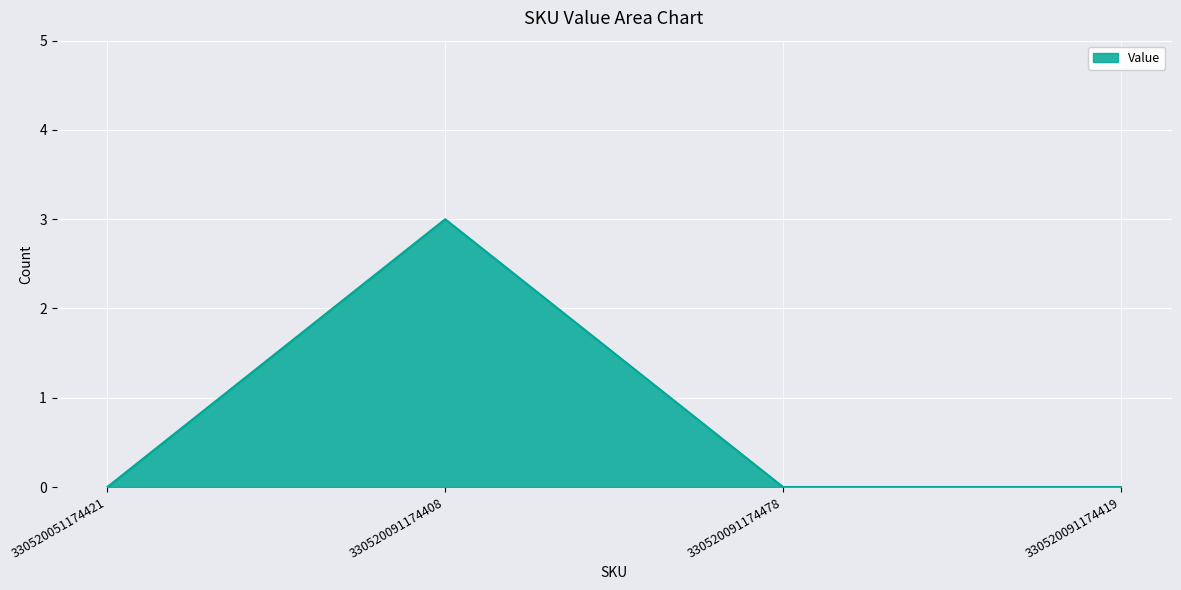

How many interior local peaks (higher than both neighbors) does the data have?

1